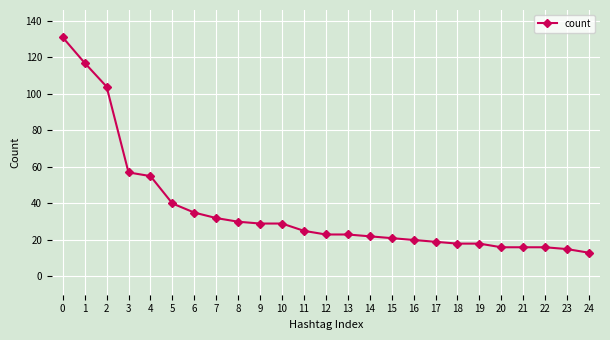

Which category has the lowest value across all series?

24